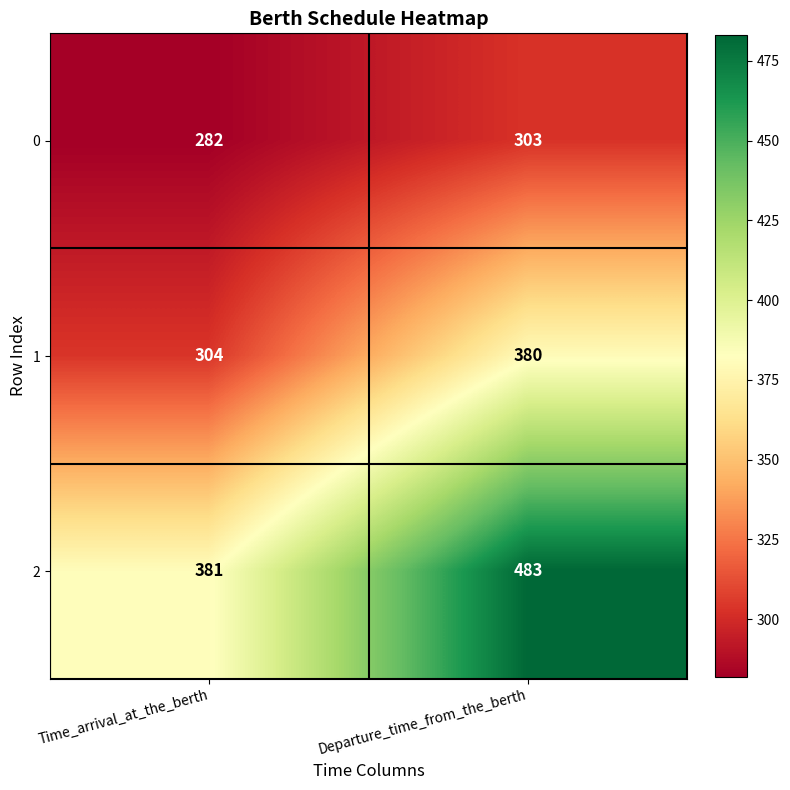

The 1 series shows 380 at Departure_time_from_the_berth. True or false?

True